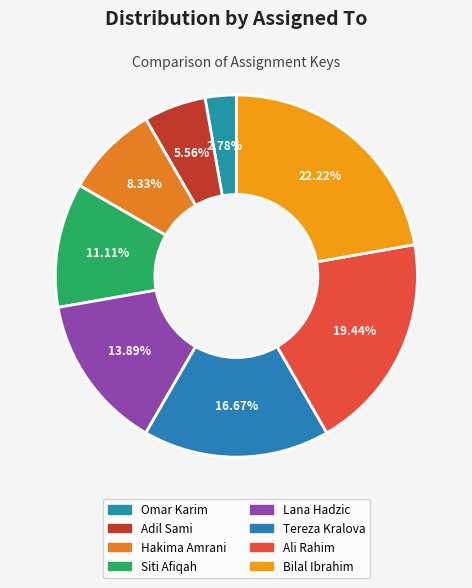

Do Tereza Kralova and Bilal Ibrahim together represent more than half of the pie?

No